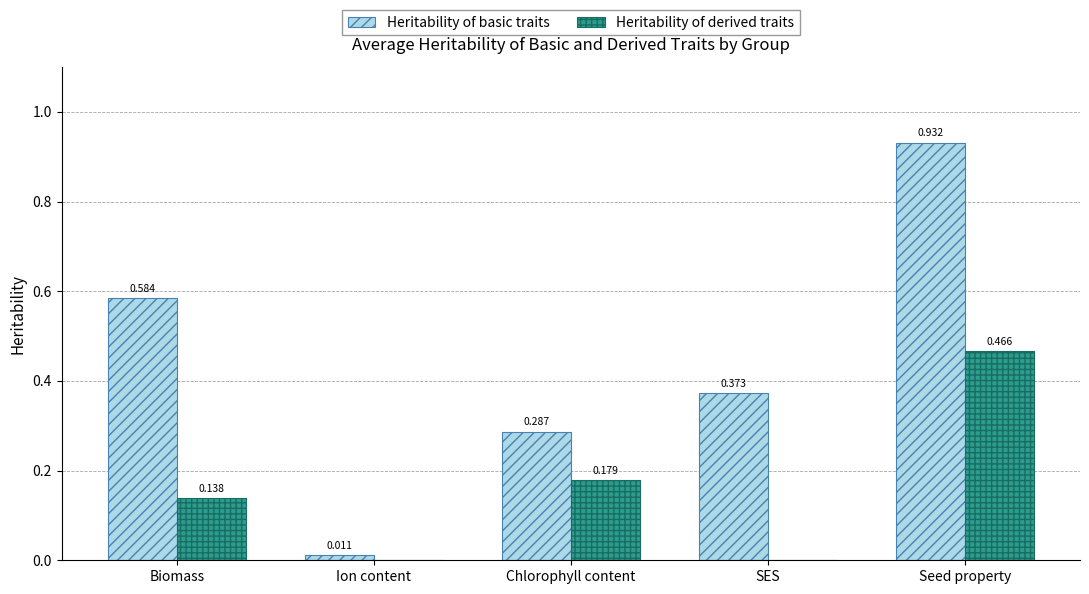

What are all the series names shown in the legend?

Heritability of basic traits, Heritability of derived traits